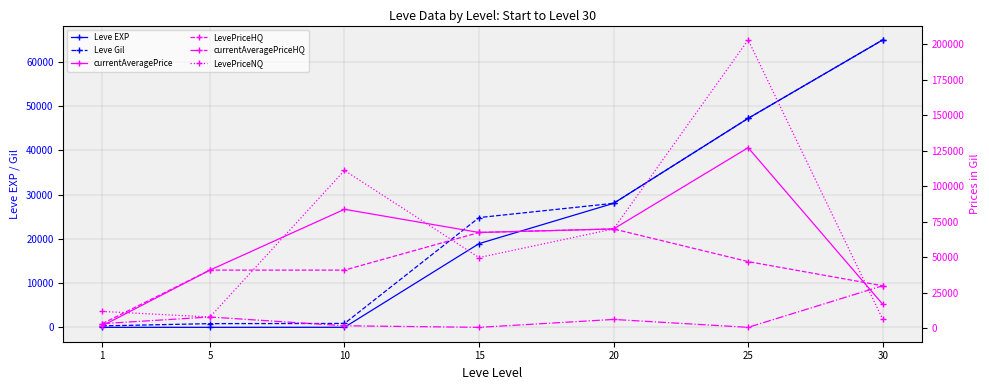

What is the difference between the currentAveragePriceHQ values at 15 and 20?

5571